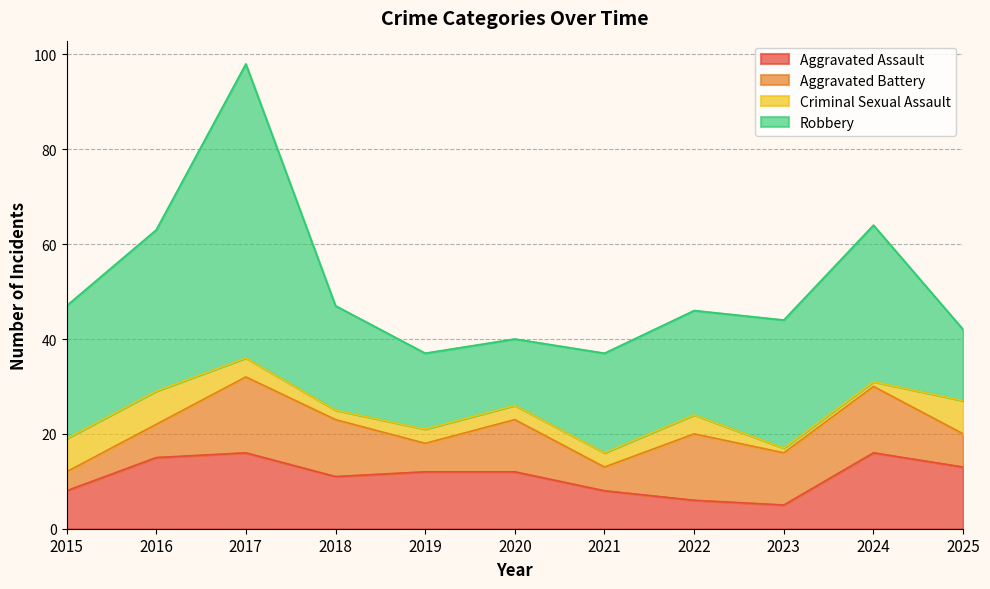

Which category has the highest value in the Aggravated Battery series?

2017